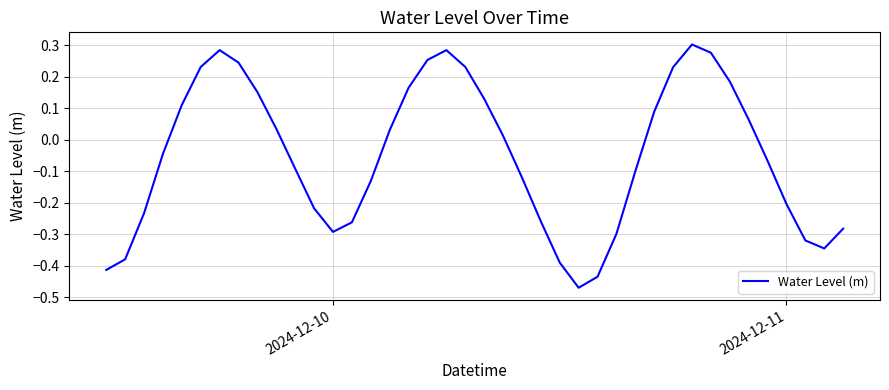

What is the difference between the maximum and minimum values?

0.8